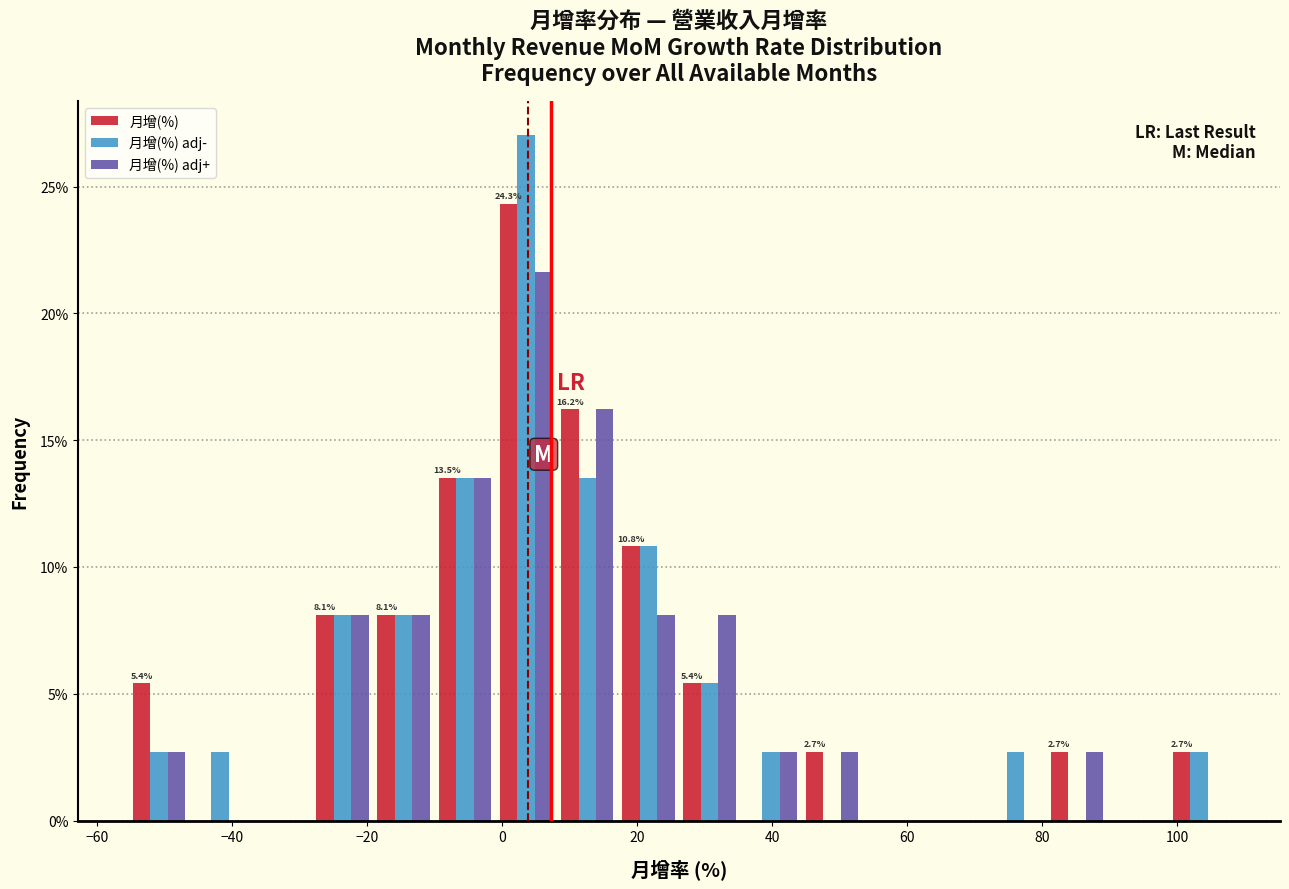

In the 月增(%) adj- series, which range on the x-axis has the tallest bar?

0 to 8